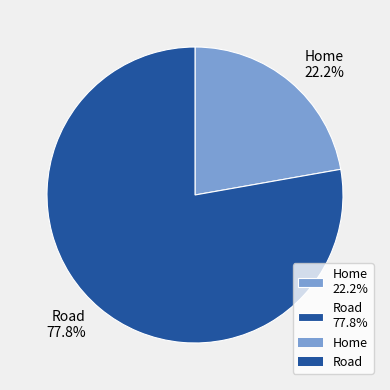

Which category has the smallest portion of the pie?

Home